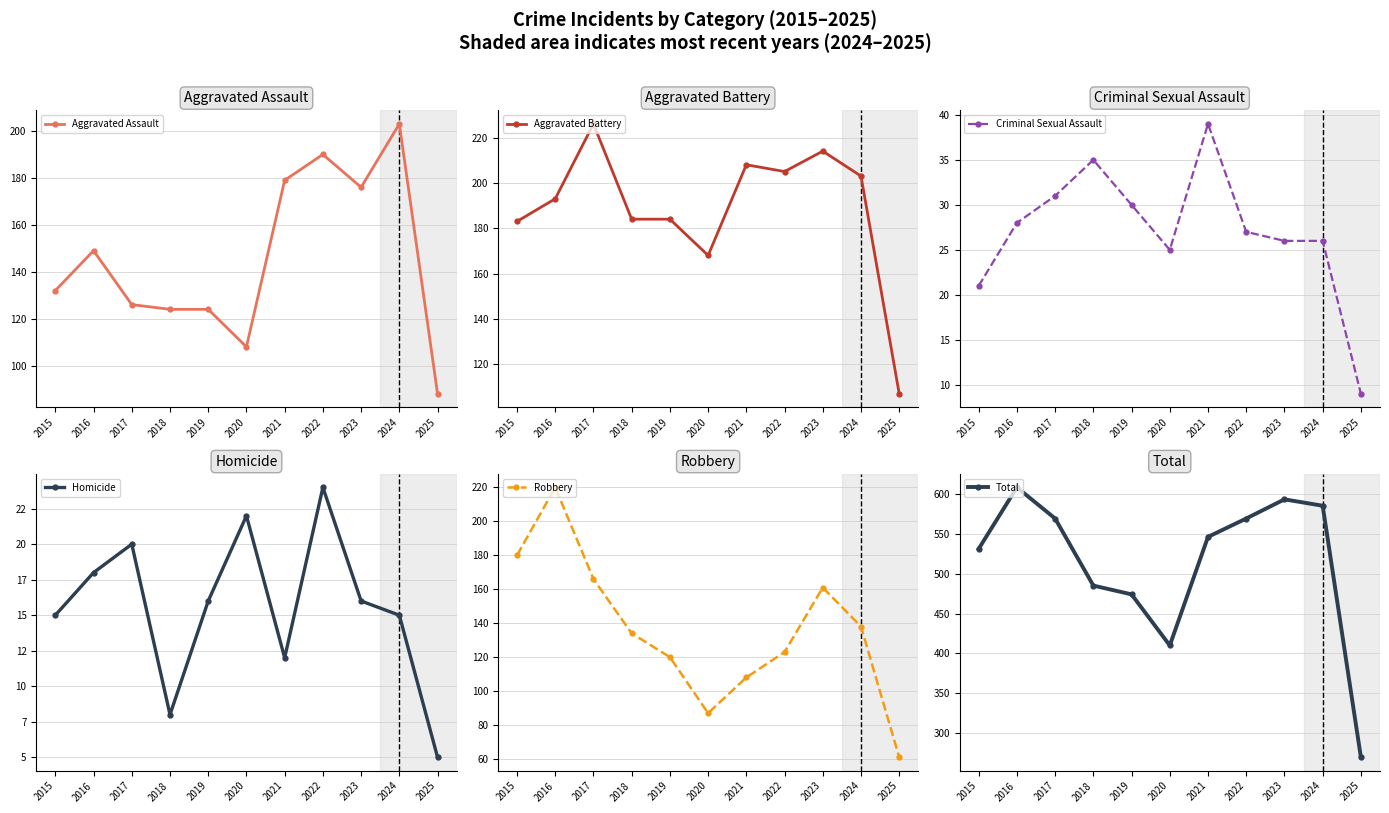

In Total, how many points are lower than both neighbors (excluding endpoints)?

1